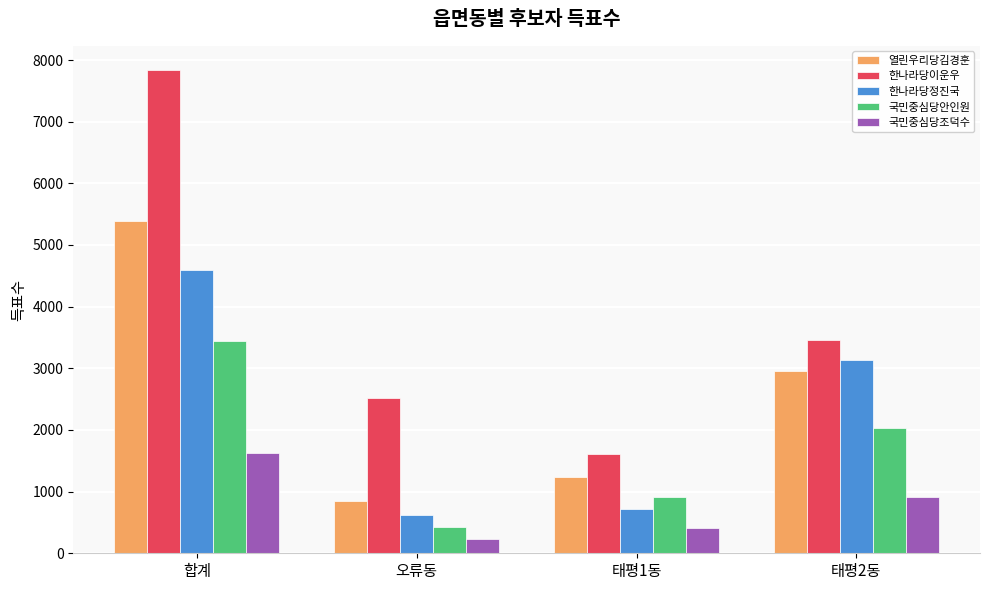

How many data points does each series have?

4